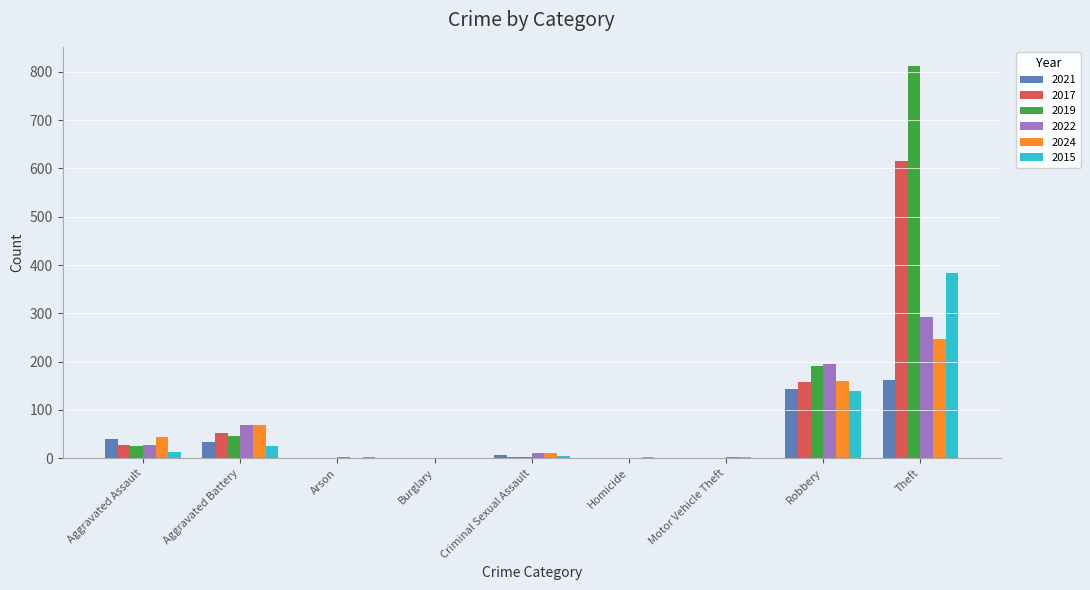

The 2022 series shows 292 at Theft. True or false?

True